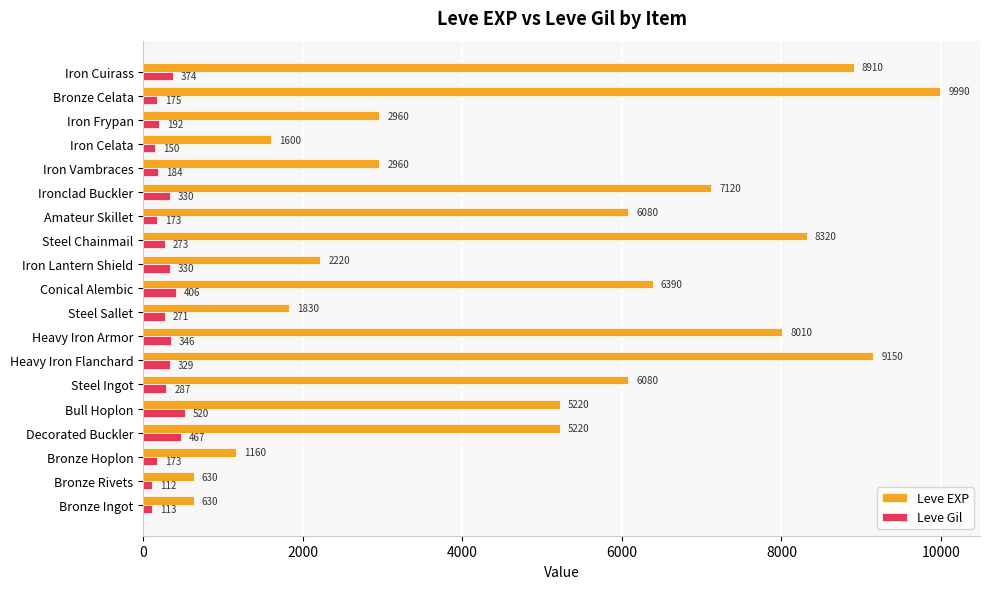

At which category is the sum across all series the highest?

Bronze Celata